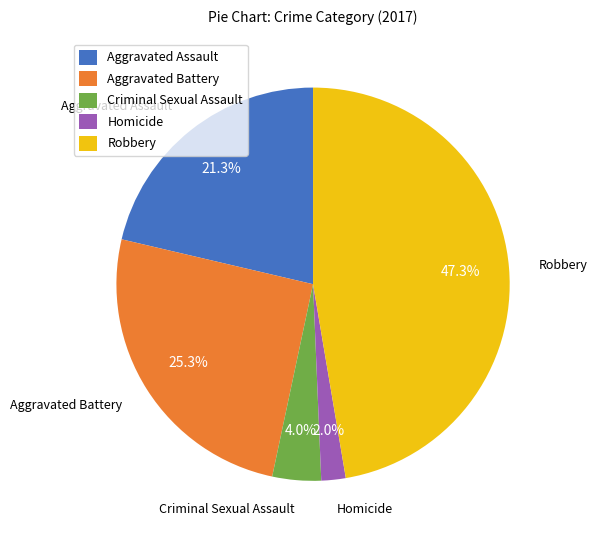

Which category has the biggest portion of the pie?

Robbery